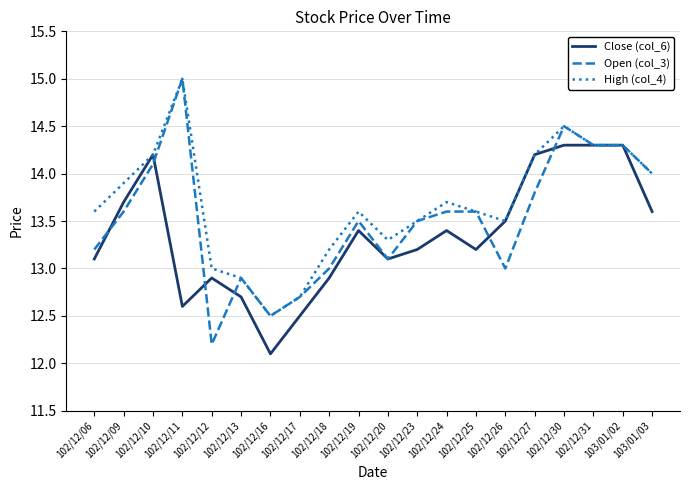

What position from the left is 102/12/19?

10